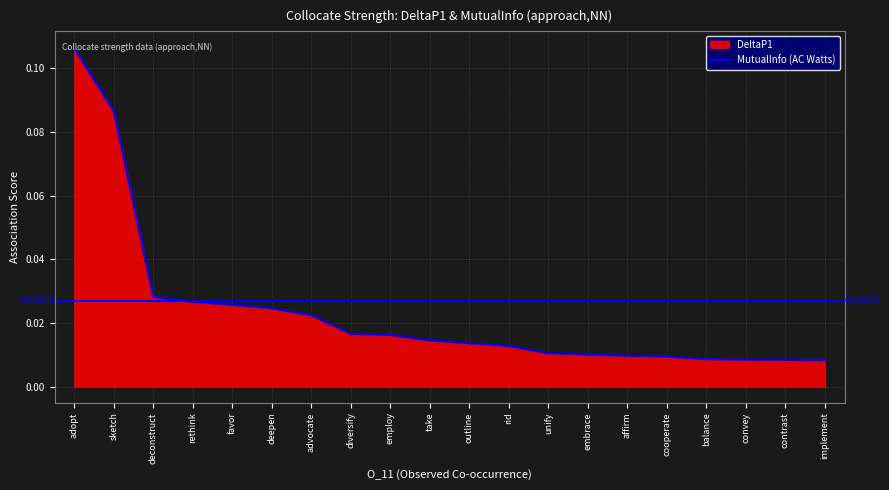

Which has a higher value, affirm or balance?

affirm